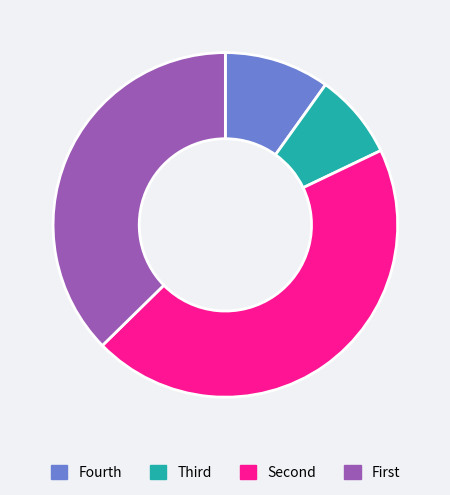

What is the largest slice in the pie chart?

Second